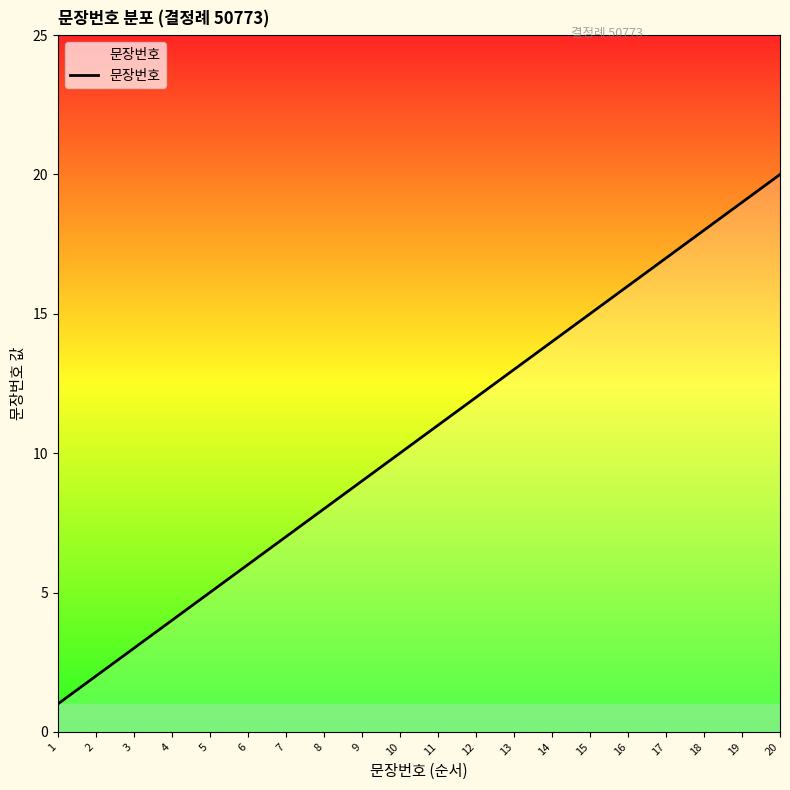

Which has a higher value, 2 or 6?

6